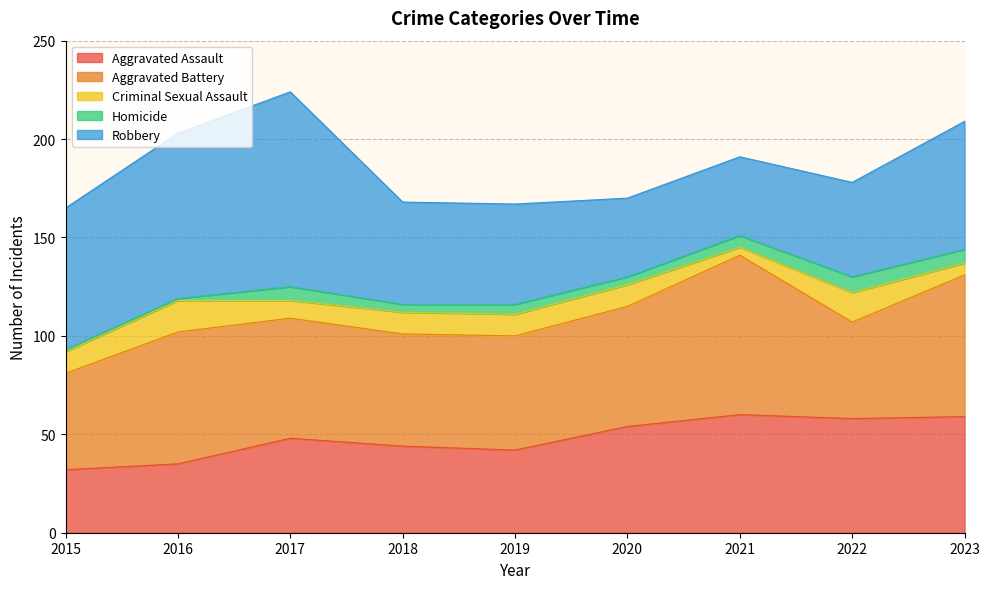

How many data points does each series have?

9